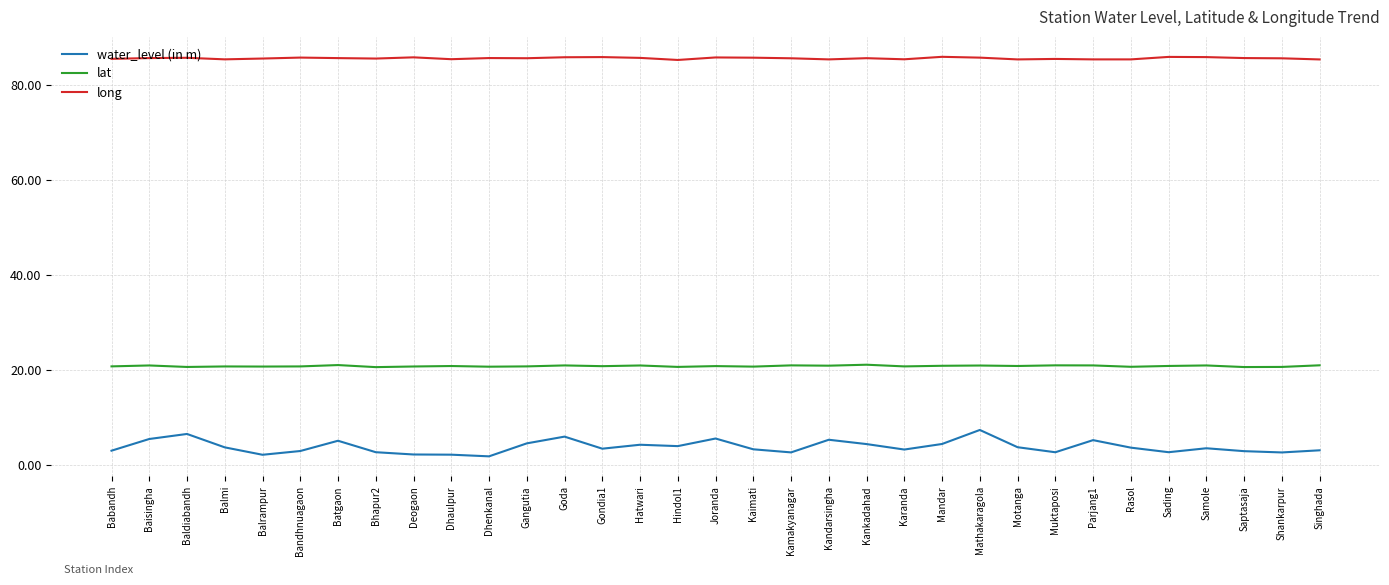

Read the long value at Kankadahad.

85.6